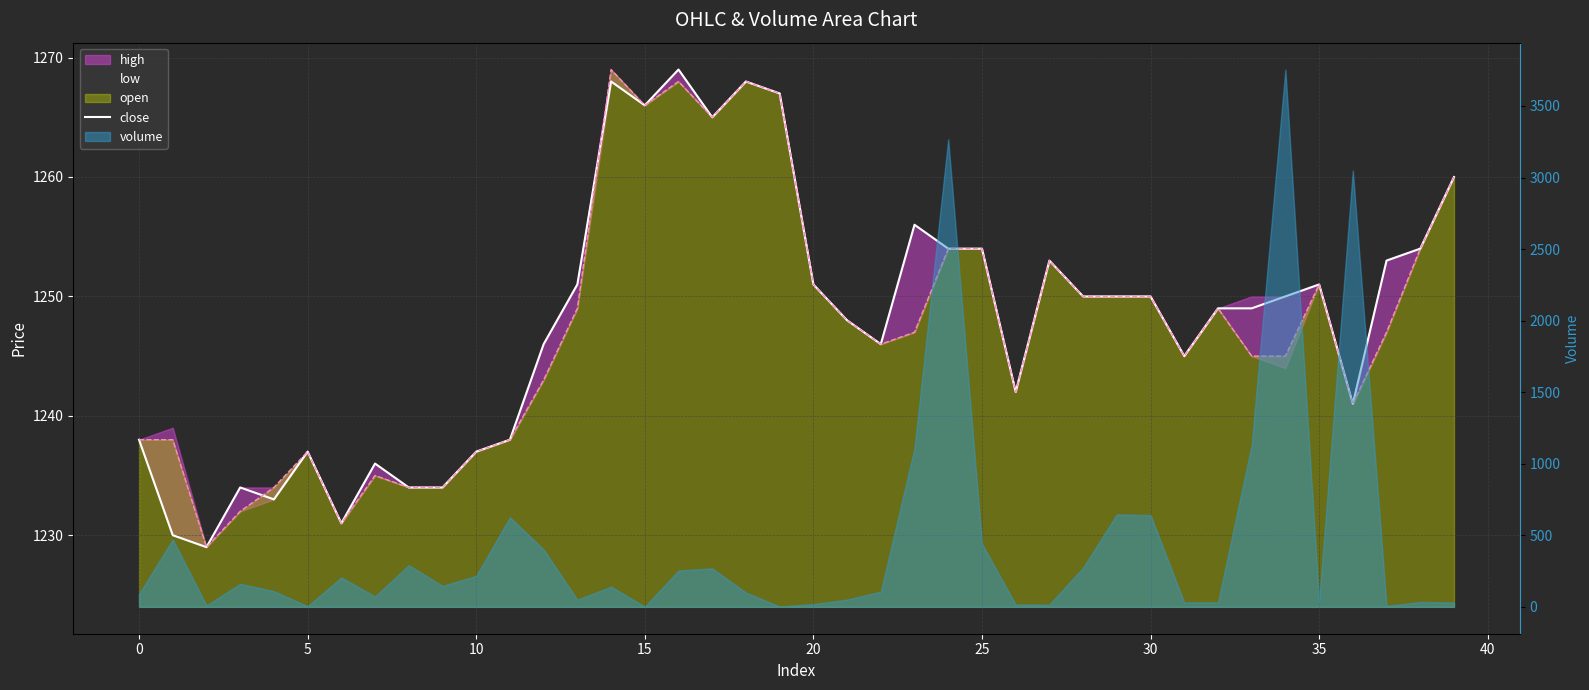

How many values exceed 1250?

16